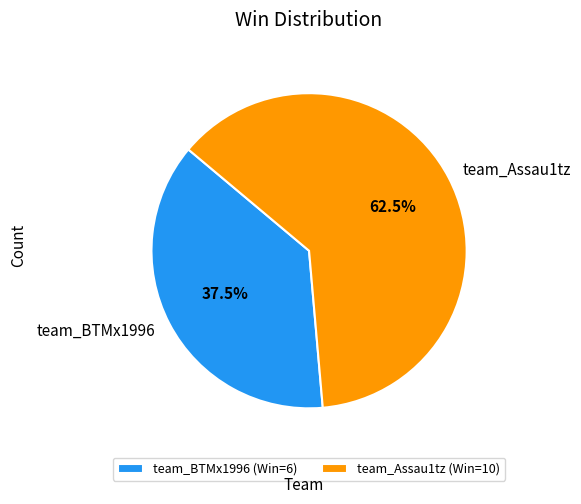

What percentage do team_BTMx1996 and team_Assau1tz together represent?

100.0%